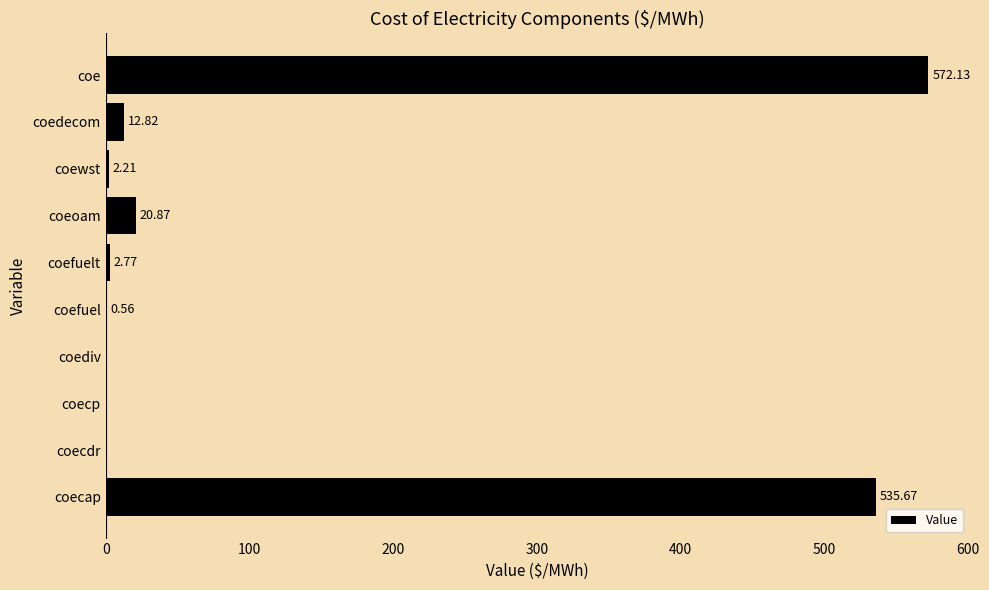

Where is the data nearest to the value 286?

coecap